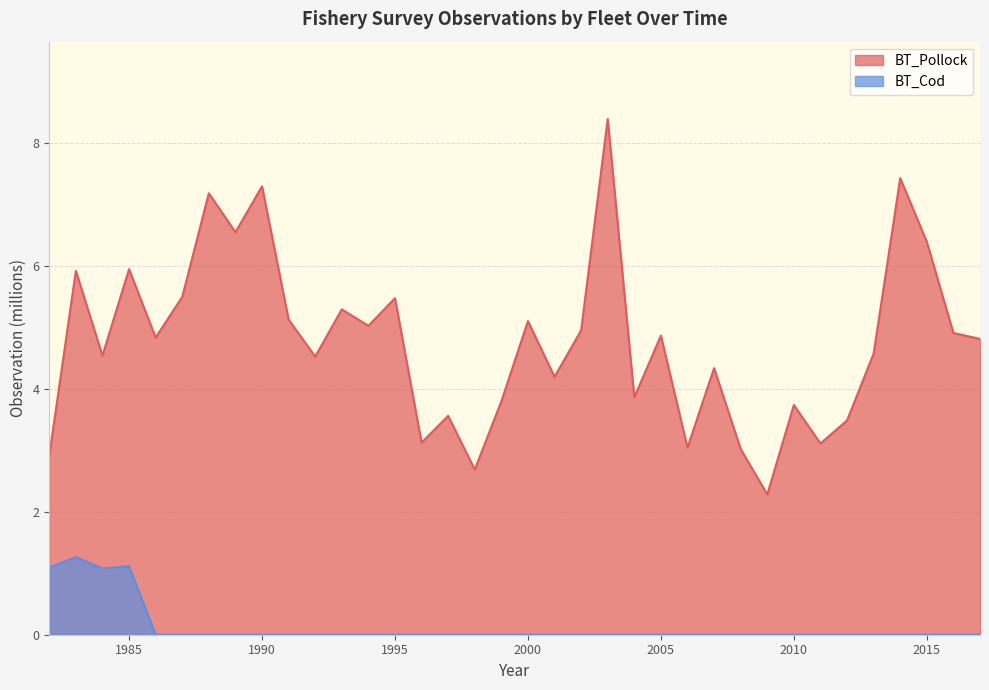

The value of BT_Pollock at 1995 is 9.3. True or false?

False